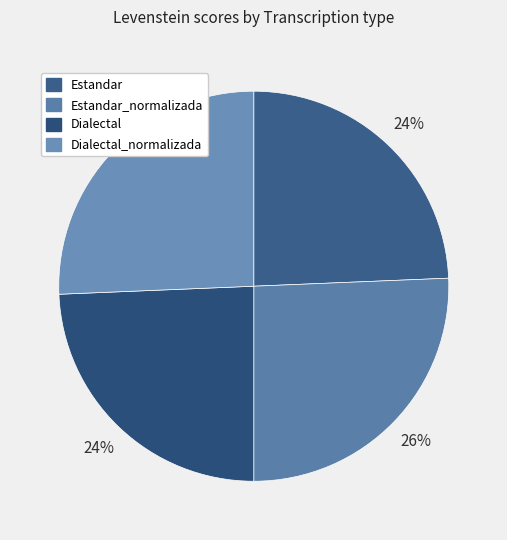

Which category has the biggest portion of the pie?

Estandar_normalizada